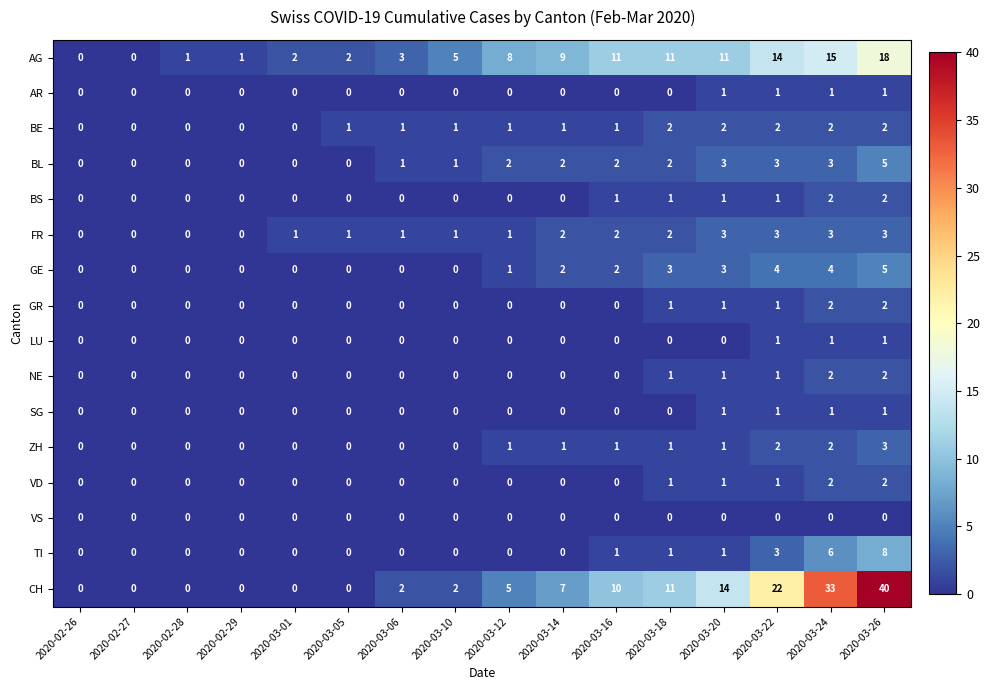

Which series has the largest total across all categories?

CH